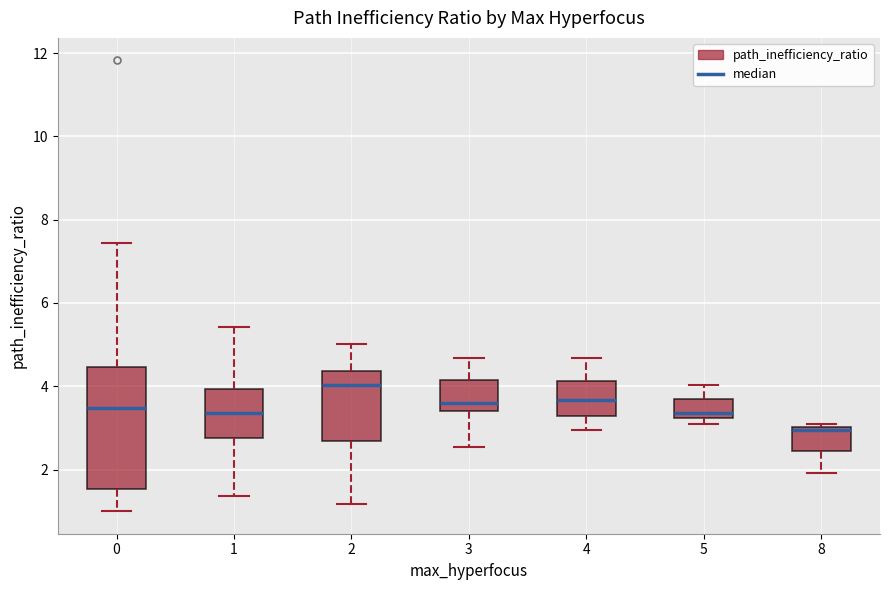

Reading left to right, read every box against the y-axis: the position of its median line, the range the box covers, and the ends of its whiskers. The values are not printed on the chart, so give them approximately, as read against the axis.

0: median 3.4, box 1.6 to 4.4, whiskers 1.0 to 7.4
1: median 3.4, box 2.8 to 4.0, whiskers 1.4 to 5.4
2: median 4.0, box 2.6 to 4.4, whiskers 1.2 to 5.0
3: median 3.6, box 3.4 to 4.2, whiskers 2.6 to 4.6
4: median 3.6, box 3.2 to 4.2, whiskers 3.0 to 4.6
5: median 3.4, box 3.2 to 3.6, whiskers 3.2 (just below the box's lower edge) to 4.0
8: median 3.0 (just below the box's upper edge), box 2.4 to 3.0, whiskers 2.0 to 3.2